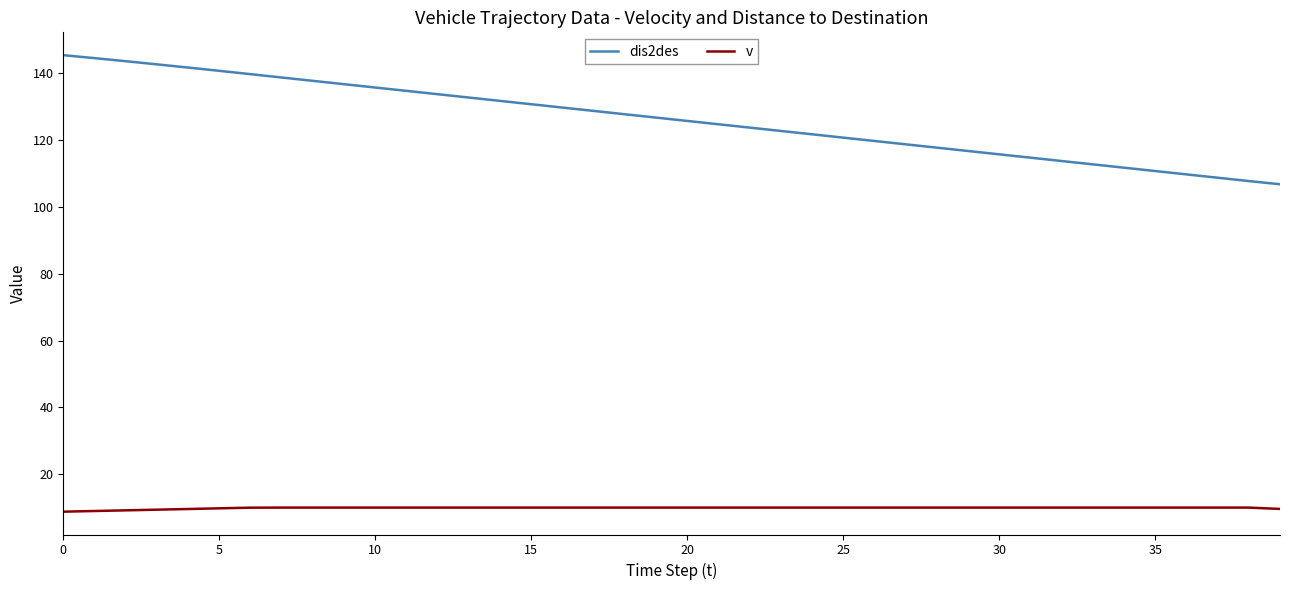

What is the difference between the maximum and minimum values in the v series?

1.2